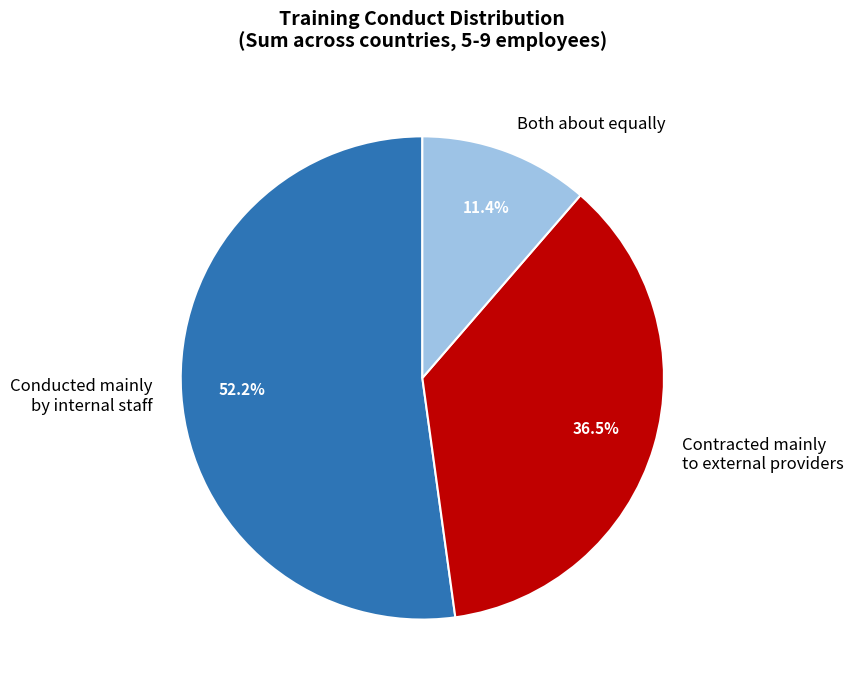

To the nearest percent, what is the difference between the Both about equally and Conducted mainly by internal staff slice percentages?

41%